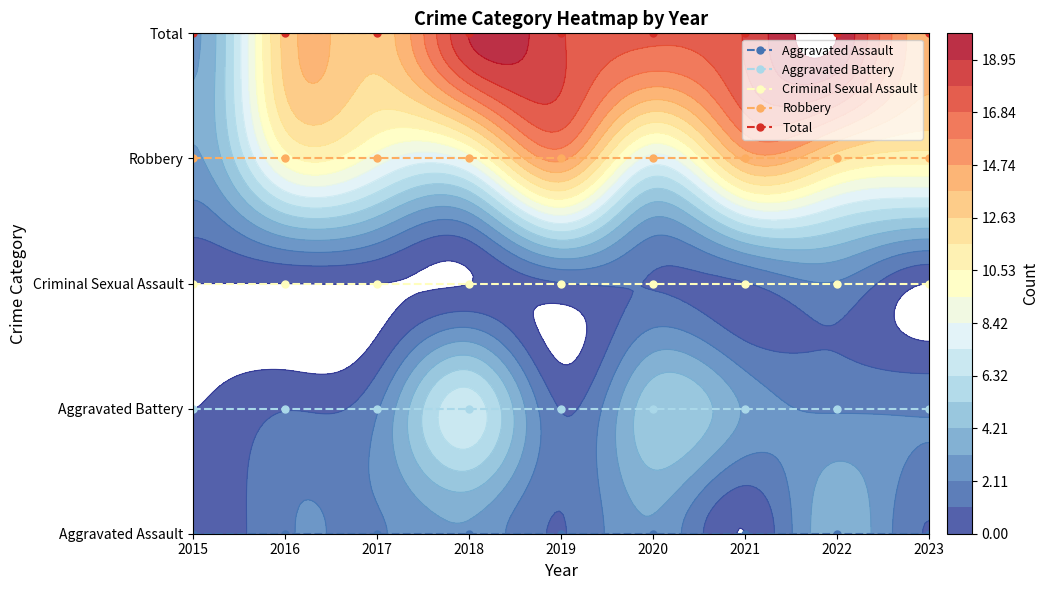

Which label corresponds to the largest value in the chart?

2015